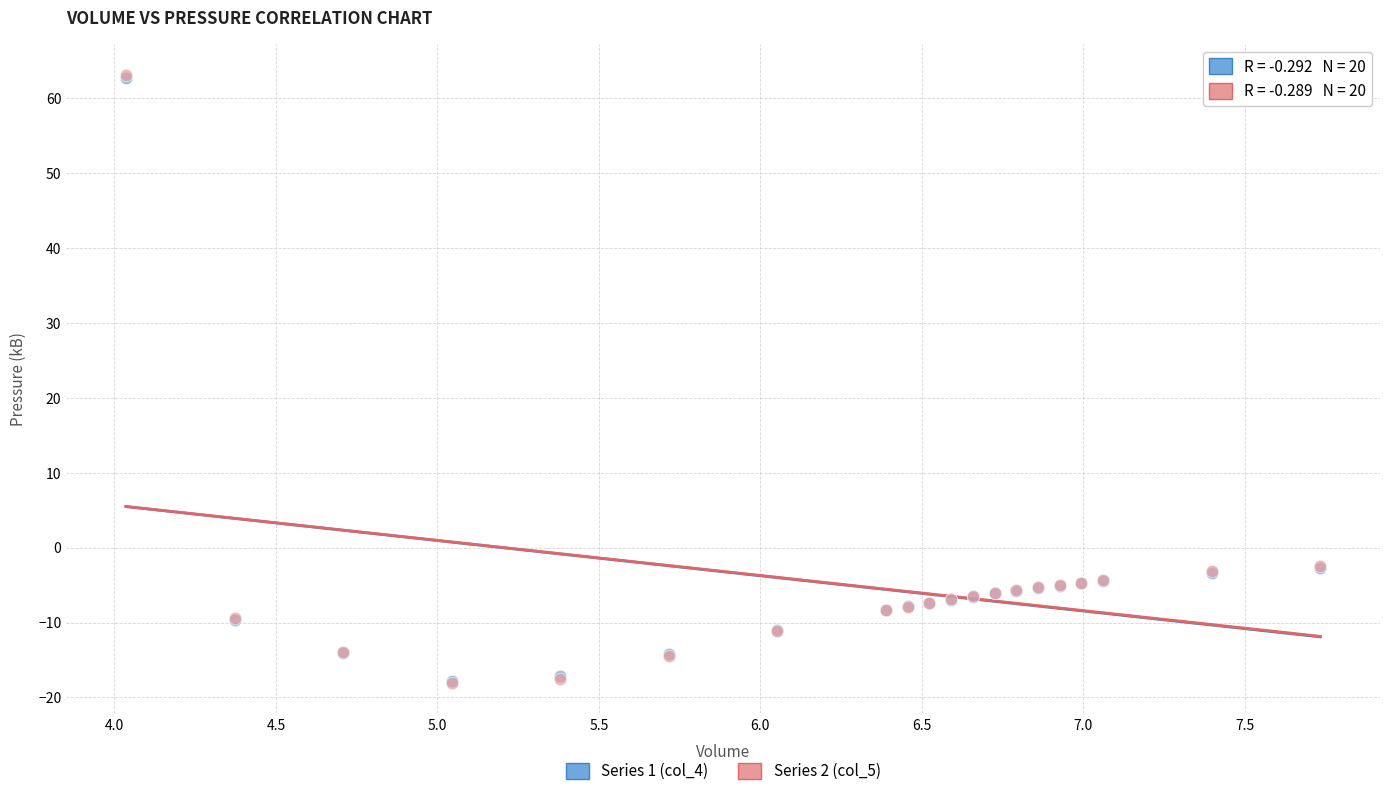

What are all the series names shown in the legend?

Series 1 (col_4), Series 2 (col_5)